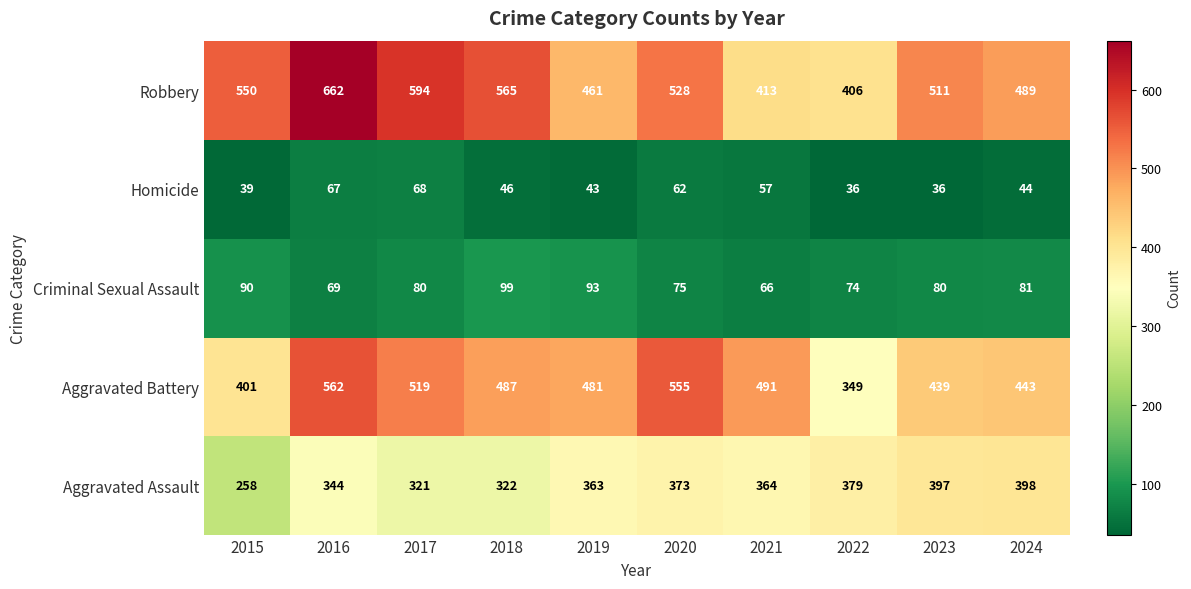

How many data points does each series have?

10